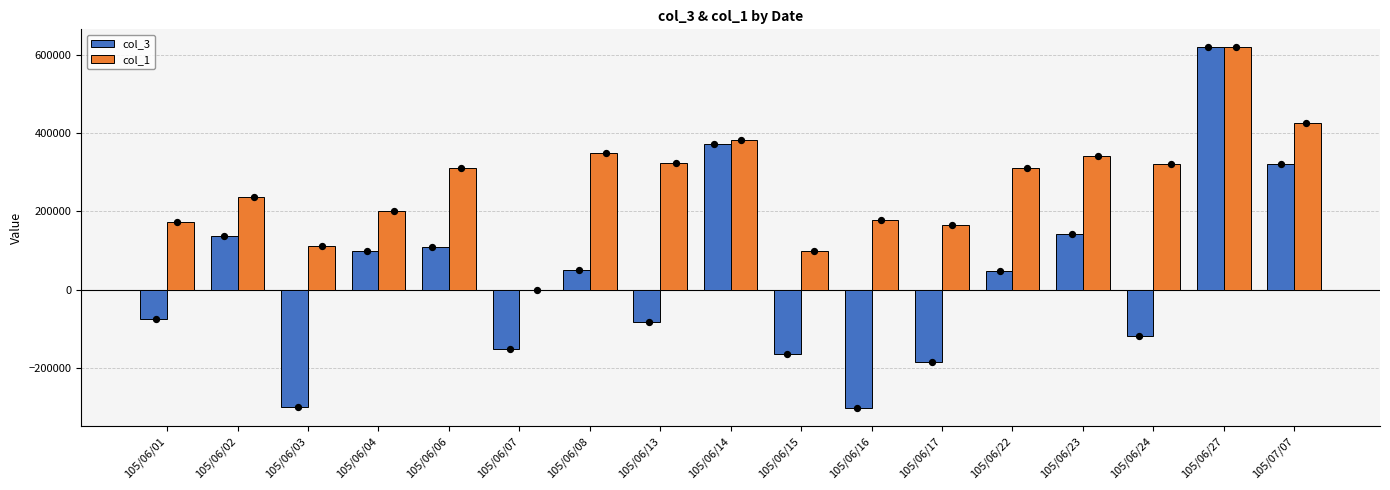

What are all the series names shown in the legend?

col_3, col_1